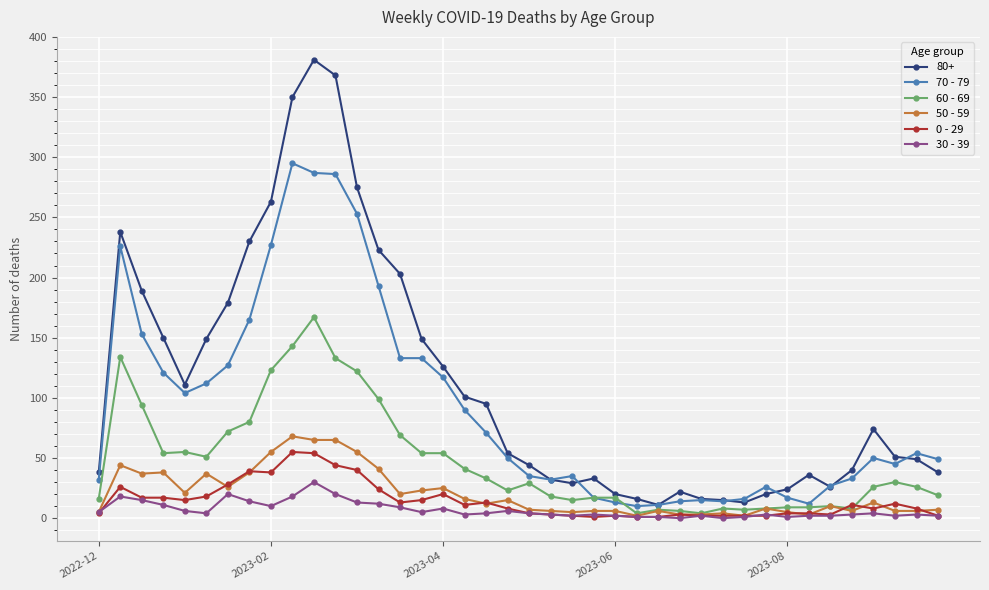

True or false: 70 - 79 and 30 - 39 intersect in this chart.

False